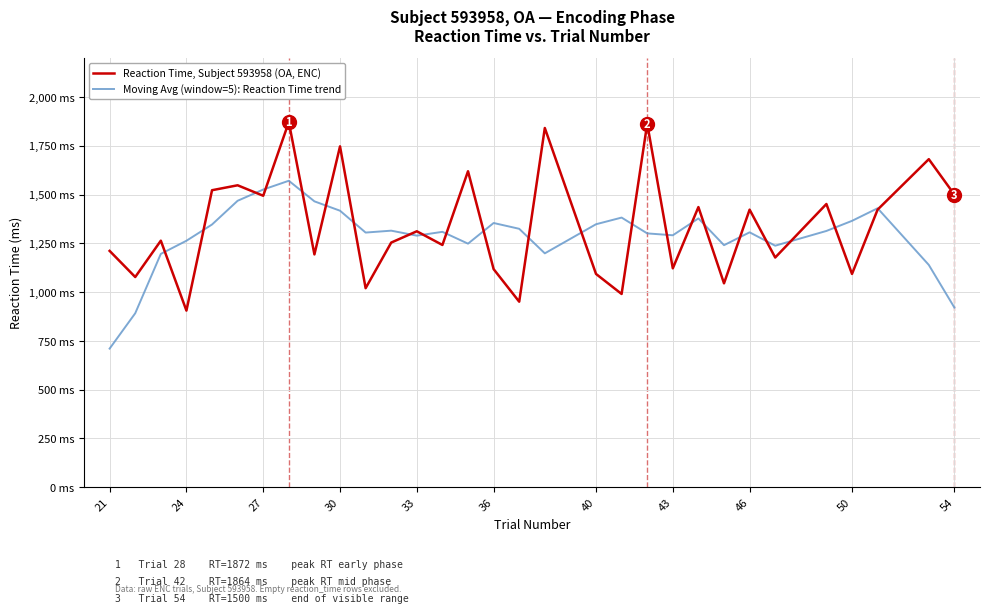

What is the difference between the maximum and second lowest values in the Moving Avg (window=5): Reaction Time trend series?

679.4